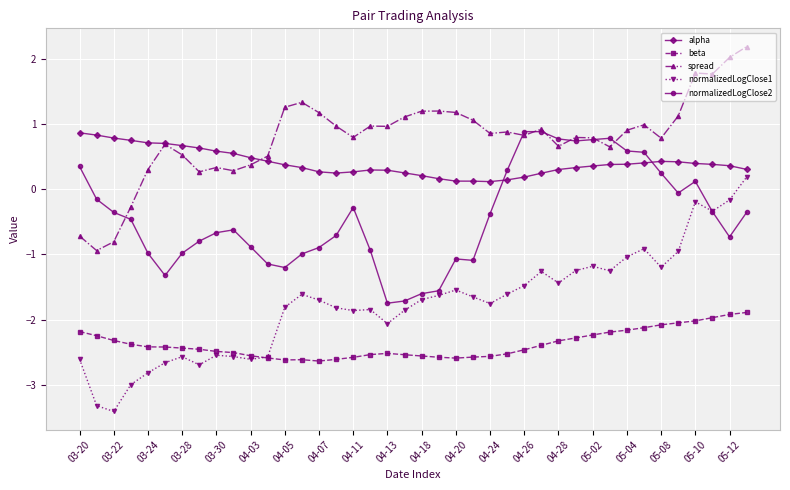

How many negative values does the normalizedLogClose1 series have?

39